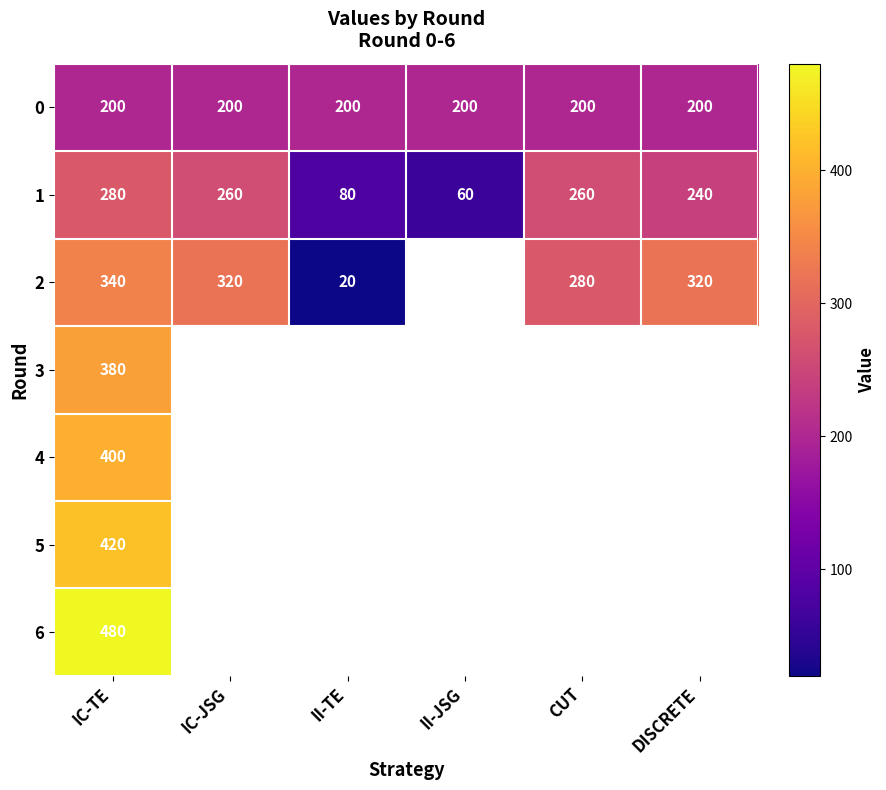

The 2 series shows 460 at IC-TE. True or false?

False